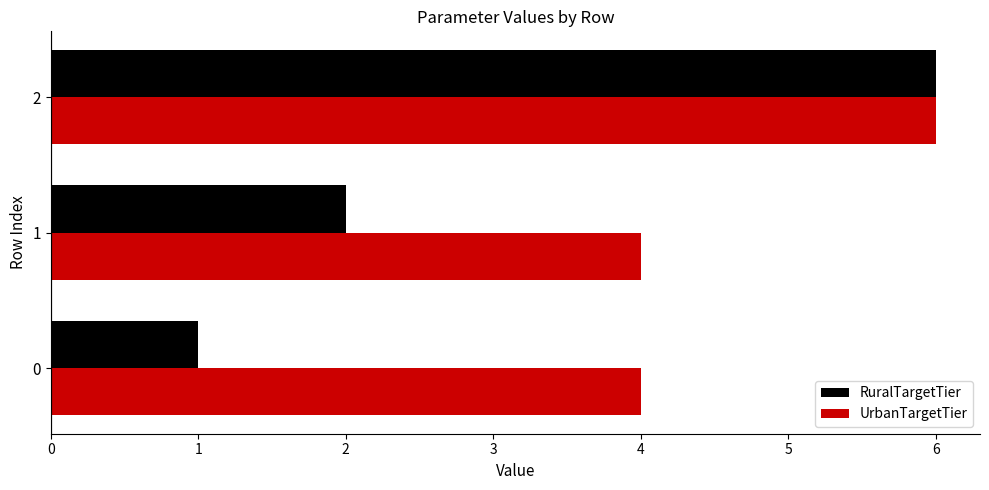

Which category has the highest value in the UrbanTargetTier series?

2